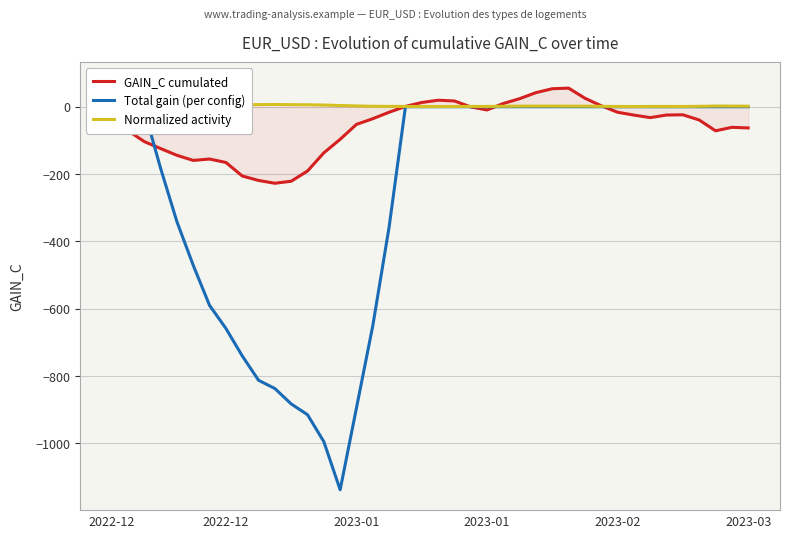

What is the sum of the GAIN_C cumulated values at 32 and 25?

-0.8